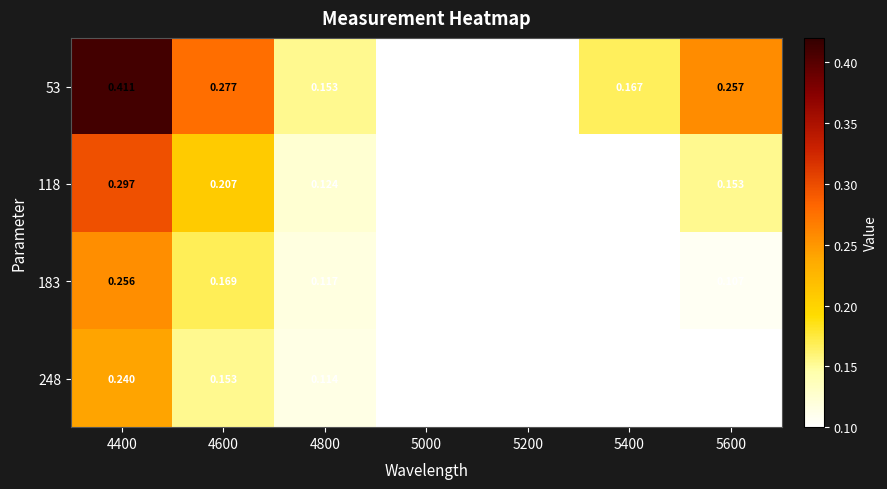

Is the value of 183 at 4600 greater than the value of 53 at 5200?

Yes